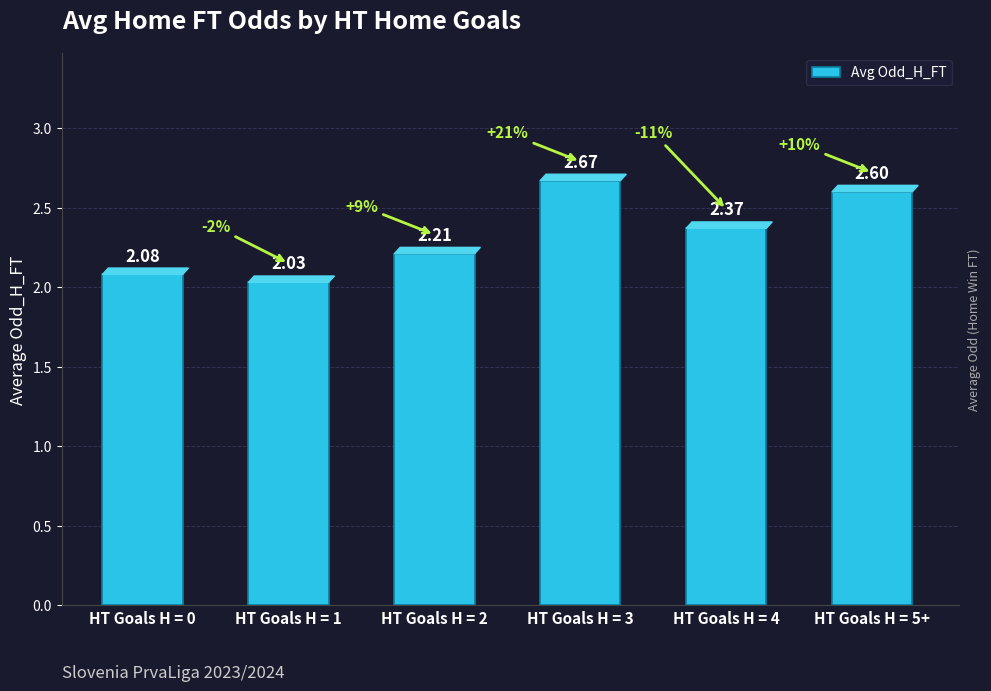

How many distinct data groups are displayed?

1